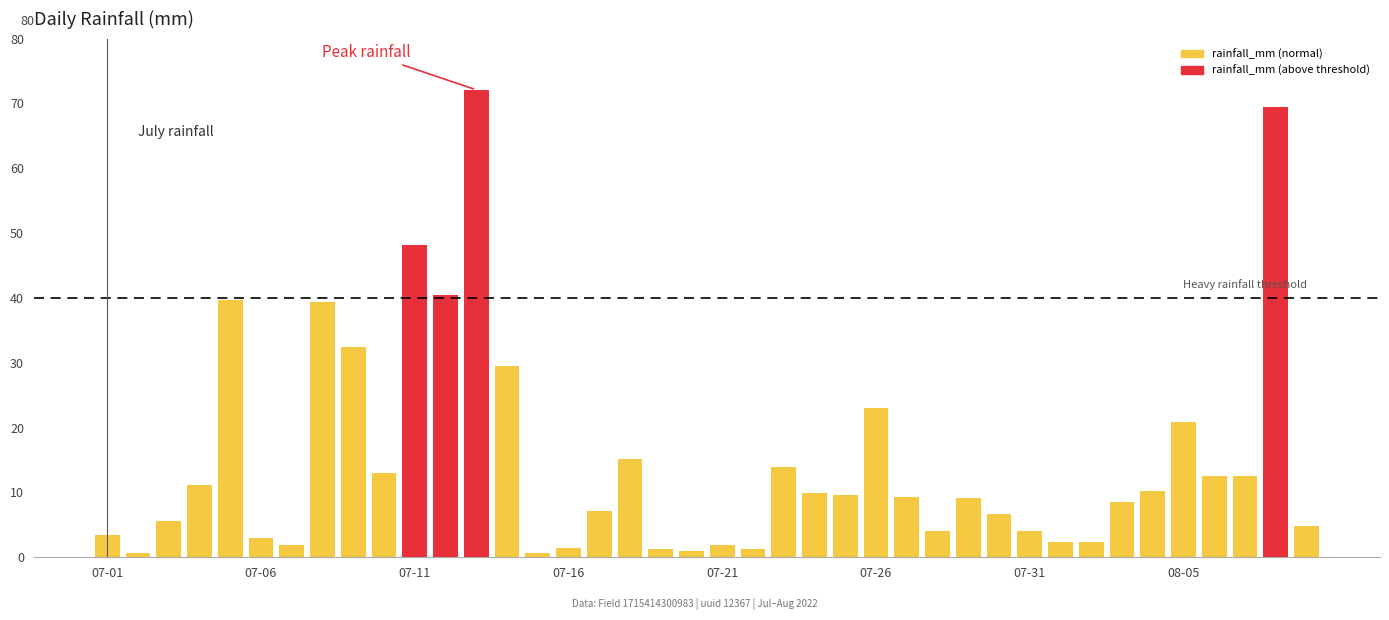

What is the sum of all values?

603.3